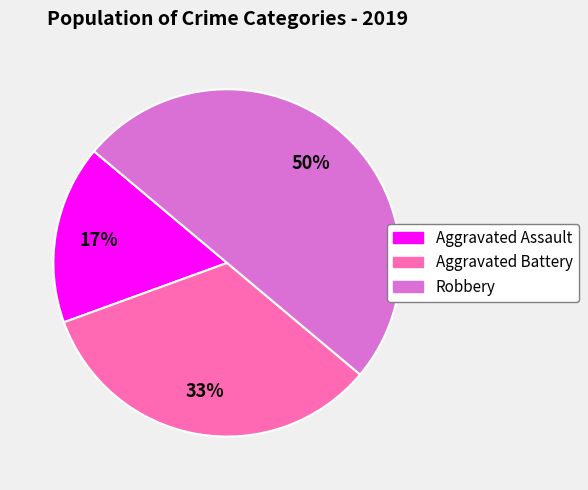

Do Robbery and Aggravated Assault together represent more than half of the pie?

Yes